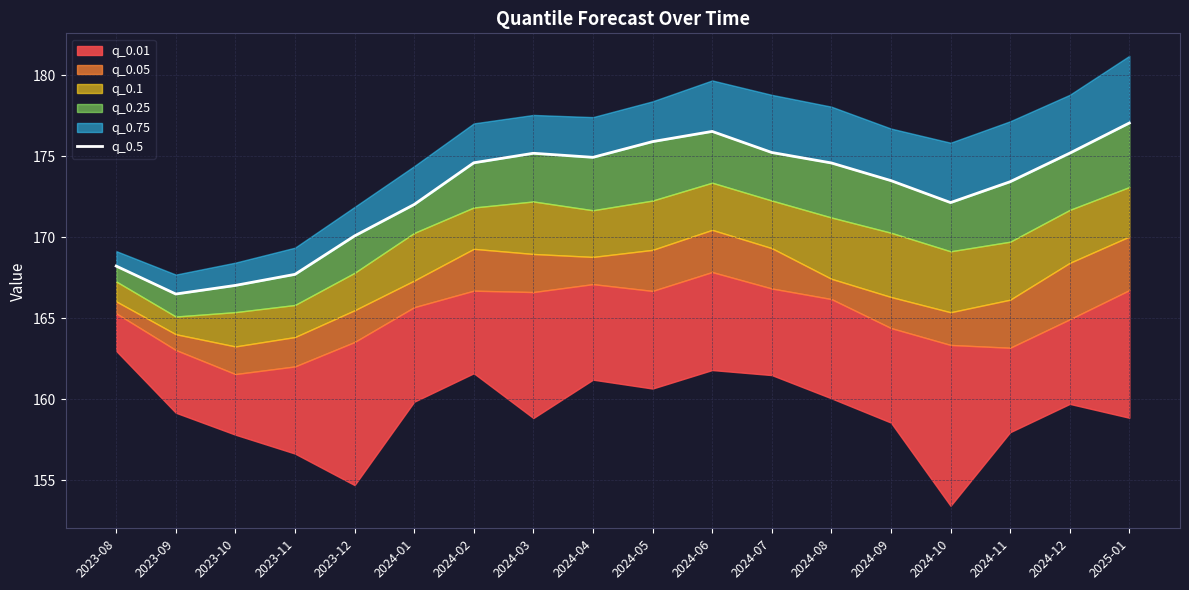

Where is the first local maximum?

2024-03